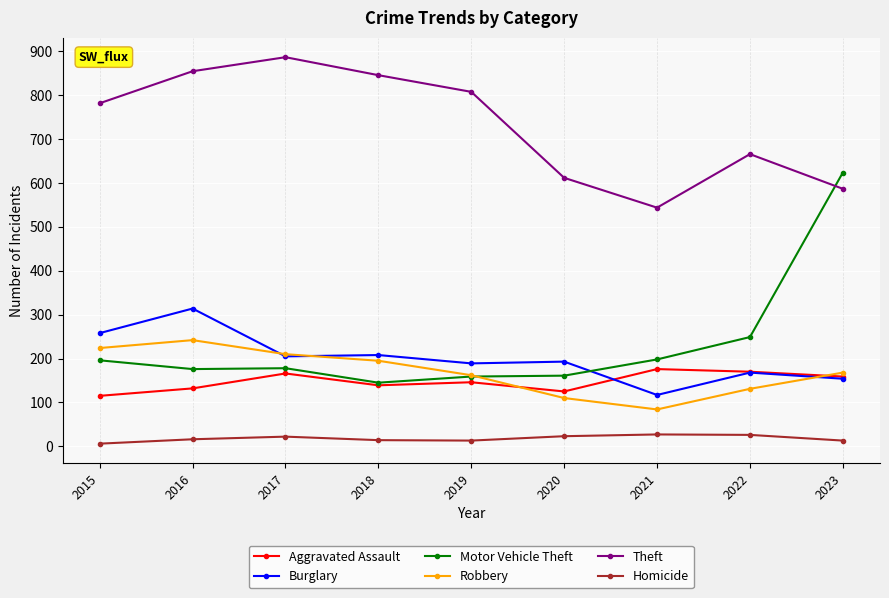

At how many categories does at least one series exceed 10?

9